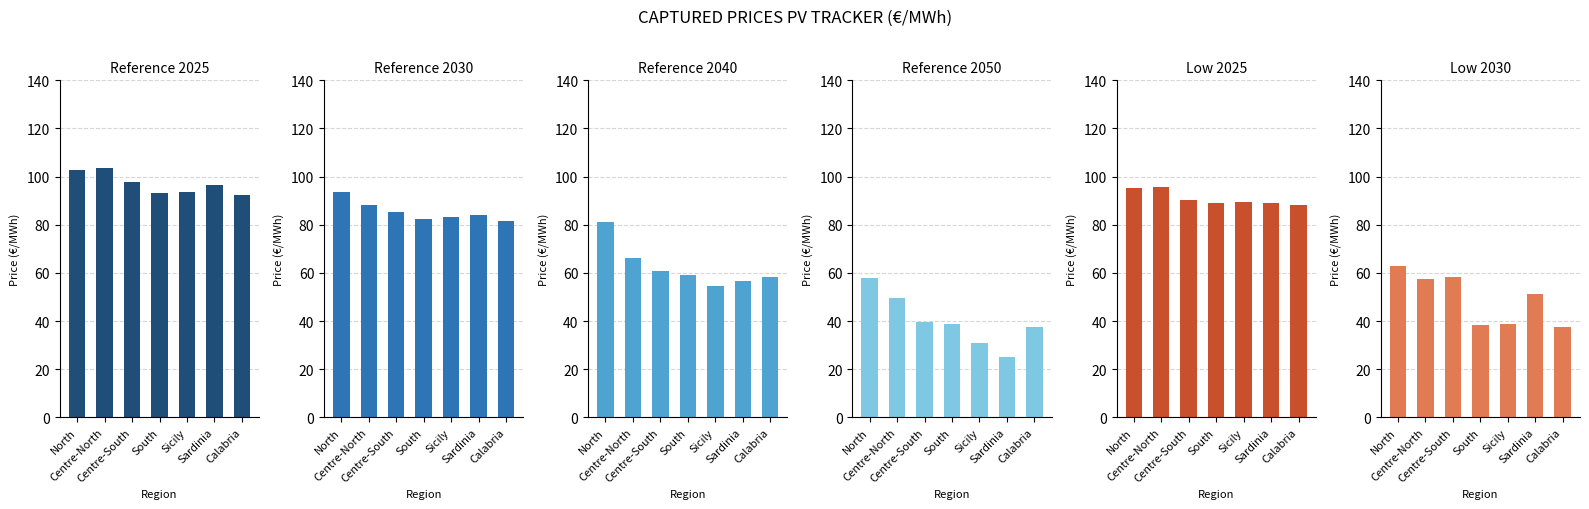

Between North and Sardinia, which is larger?

North